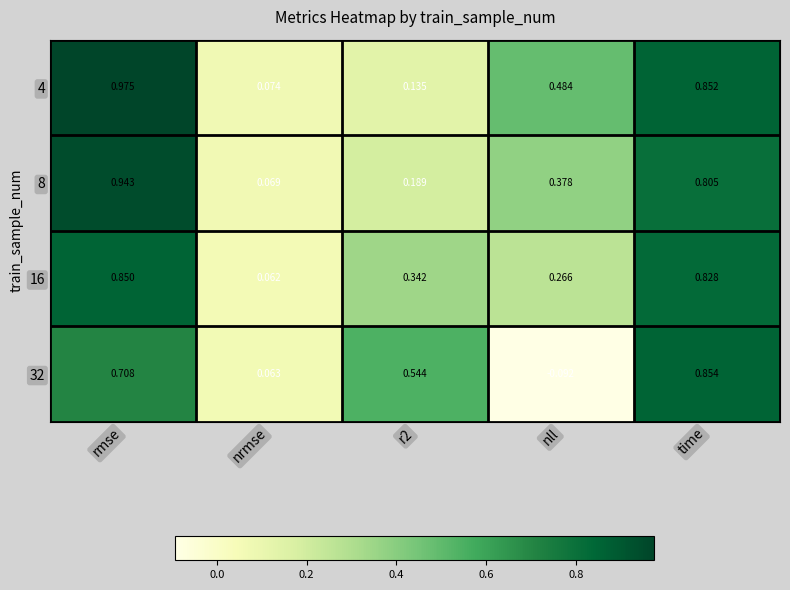

Where is 32 nearest to the value 0?

nrmse